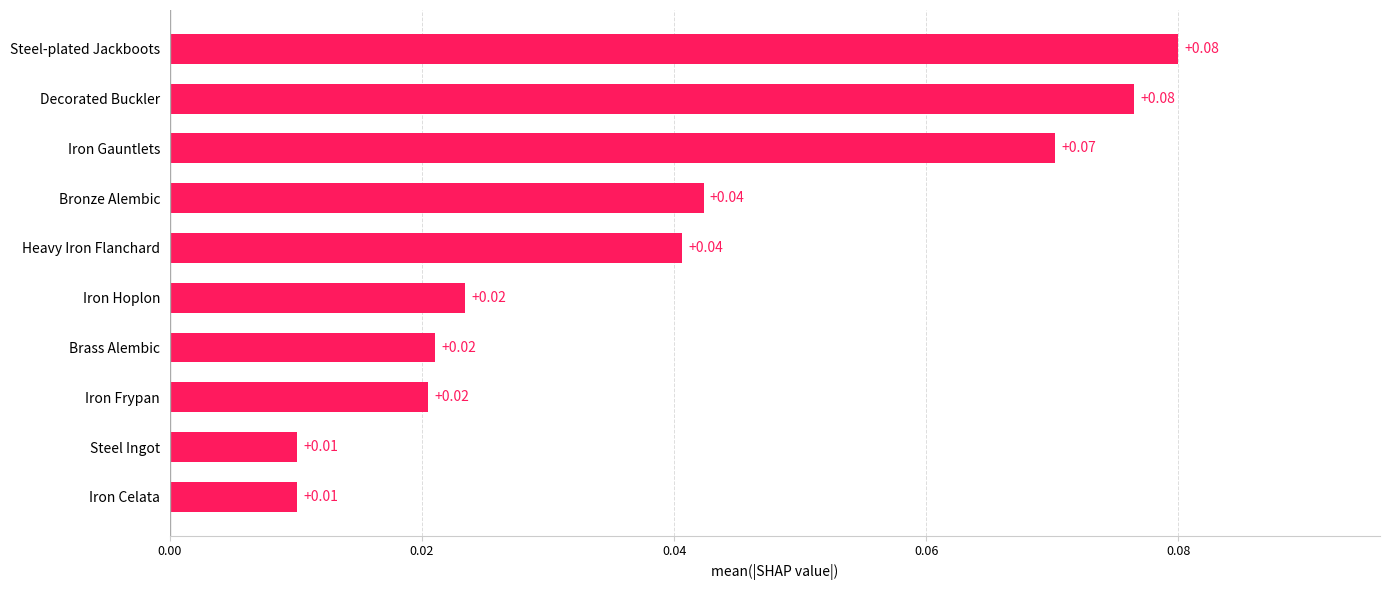

How many data points does each series have?

10